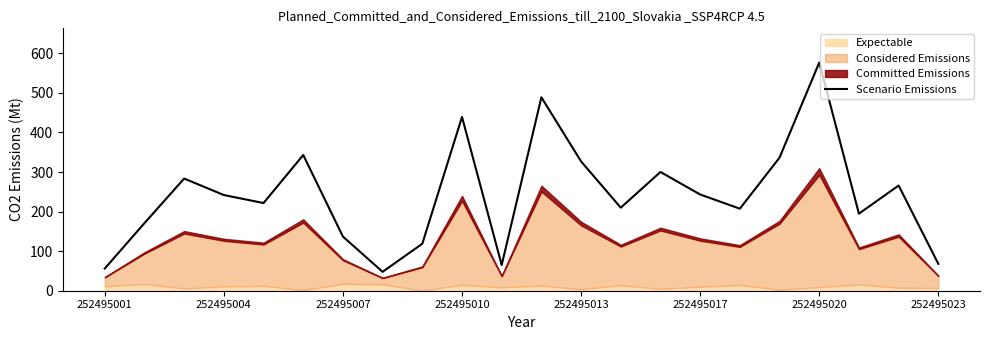

The Scenario Emissions series shows 793.3 at 252495020. True or false?

False